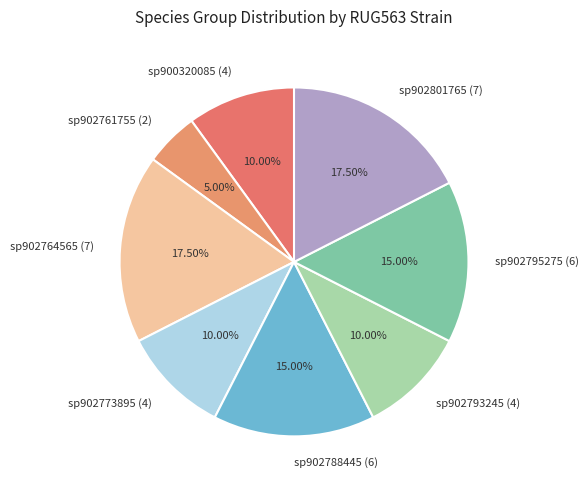

Is there a majority slice in this chart?

No